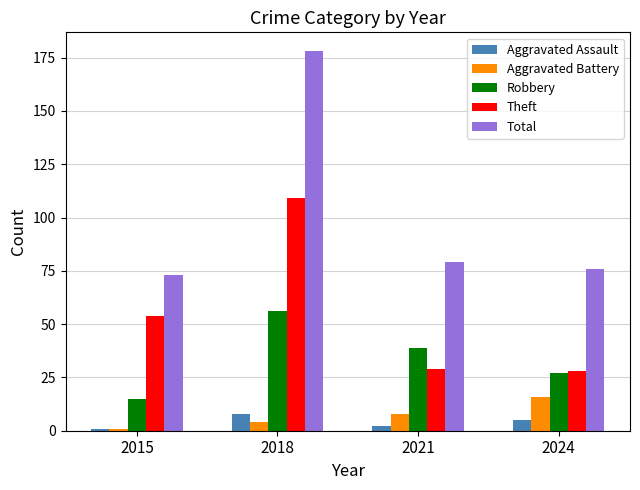

True or false: Total has a value of 105 at 2015.

False